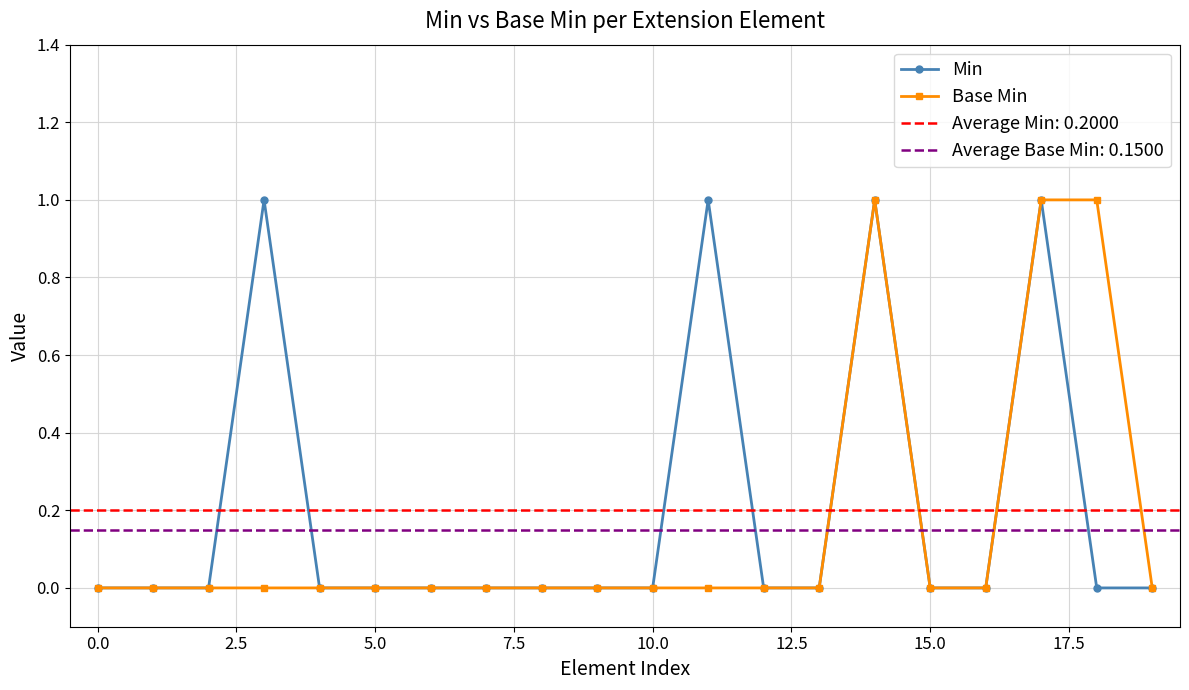

Is it true that Min equals 0 at 5.0?

True